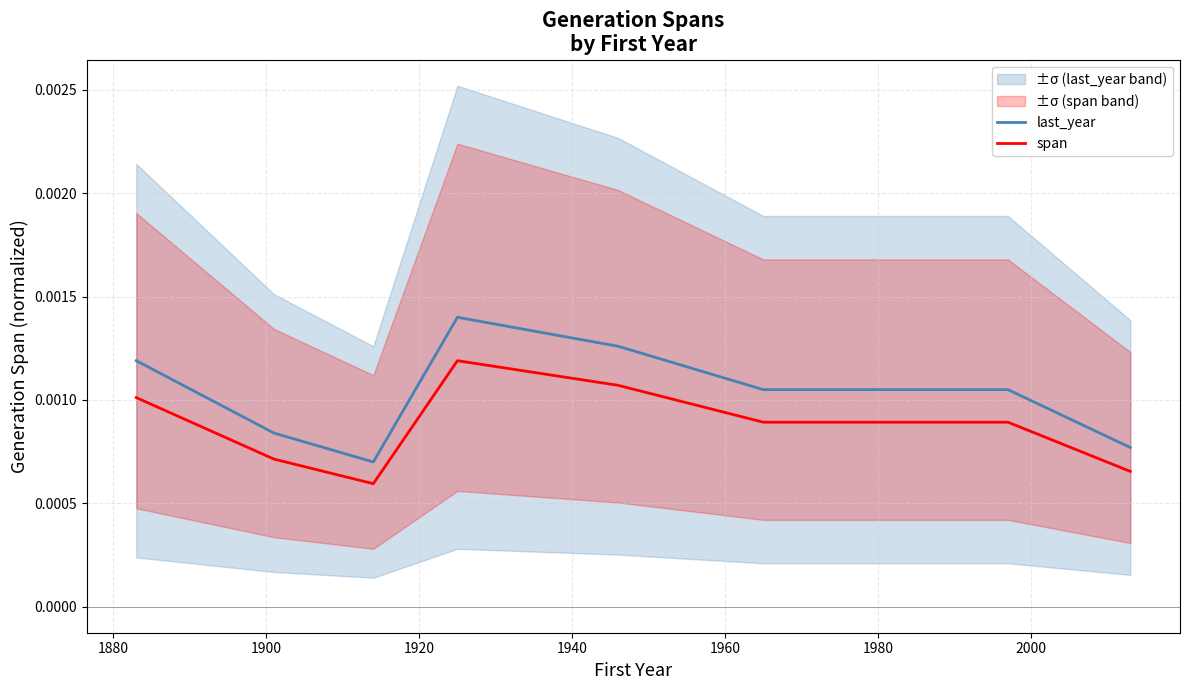

True or false: span and last_year cross at least once.

False